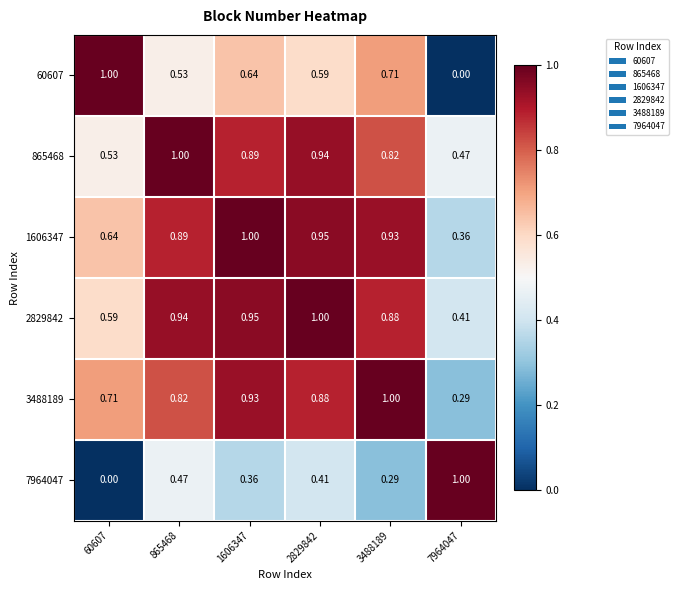

Is the value of 60607 at 2829842 greater than the value of 865468 at 7964047?

Yes